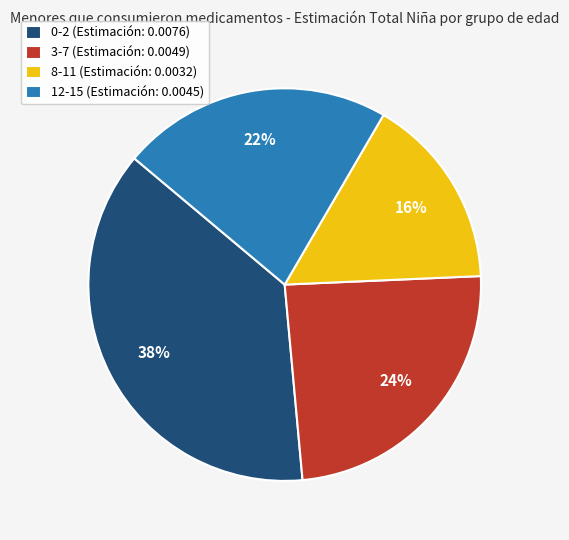

The 0-2 slice represents 31% of the pie. True or false?

False